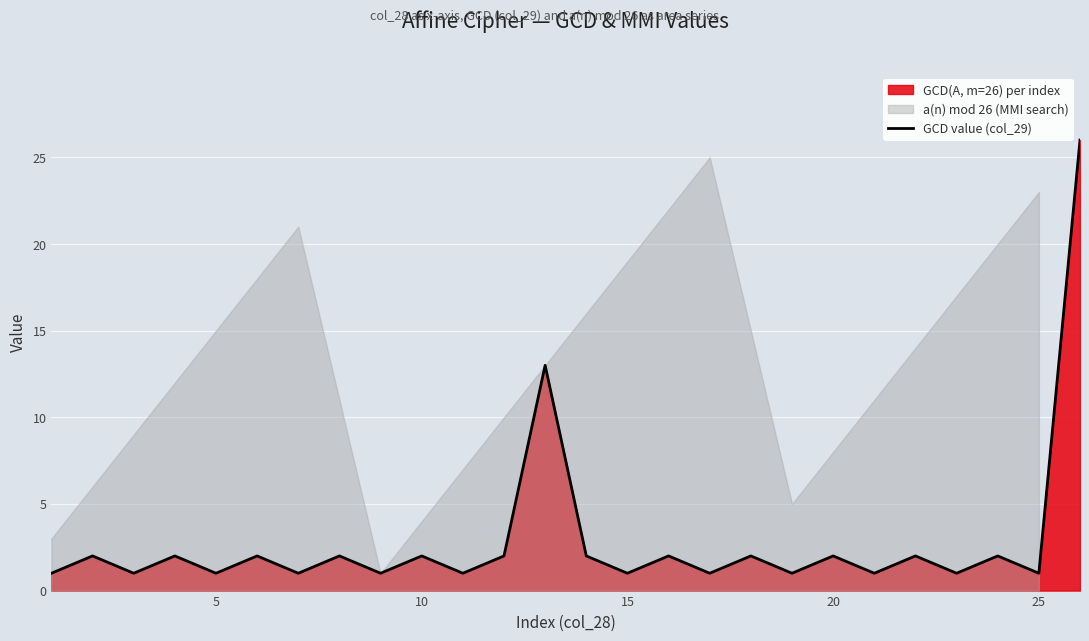

What is the difference between the maximum and minimum values?

25